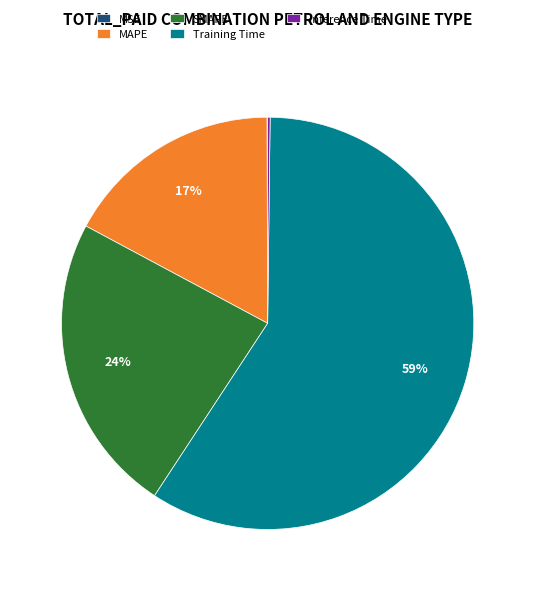

Which slice is the largest?

Training Time